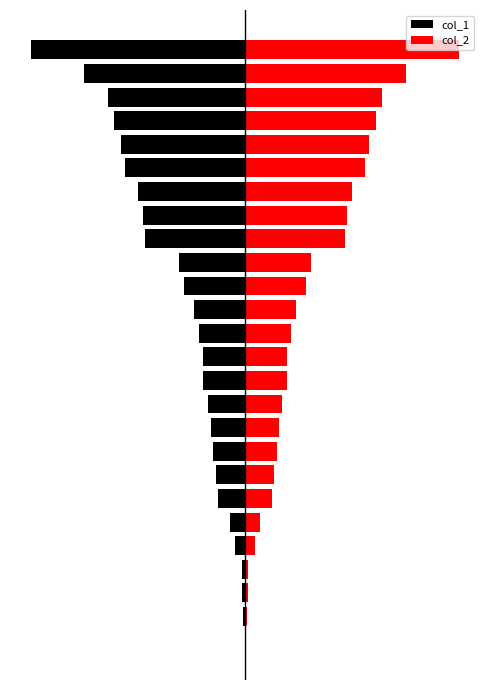

Read the col_2 value at 6.

1.6